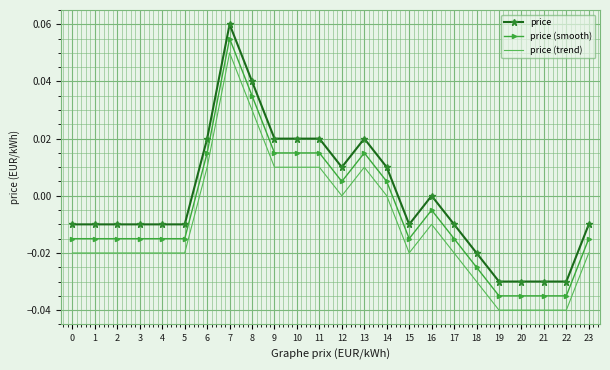

True or false: price (smooth) has a value of -0.0 at 17.

True